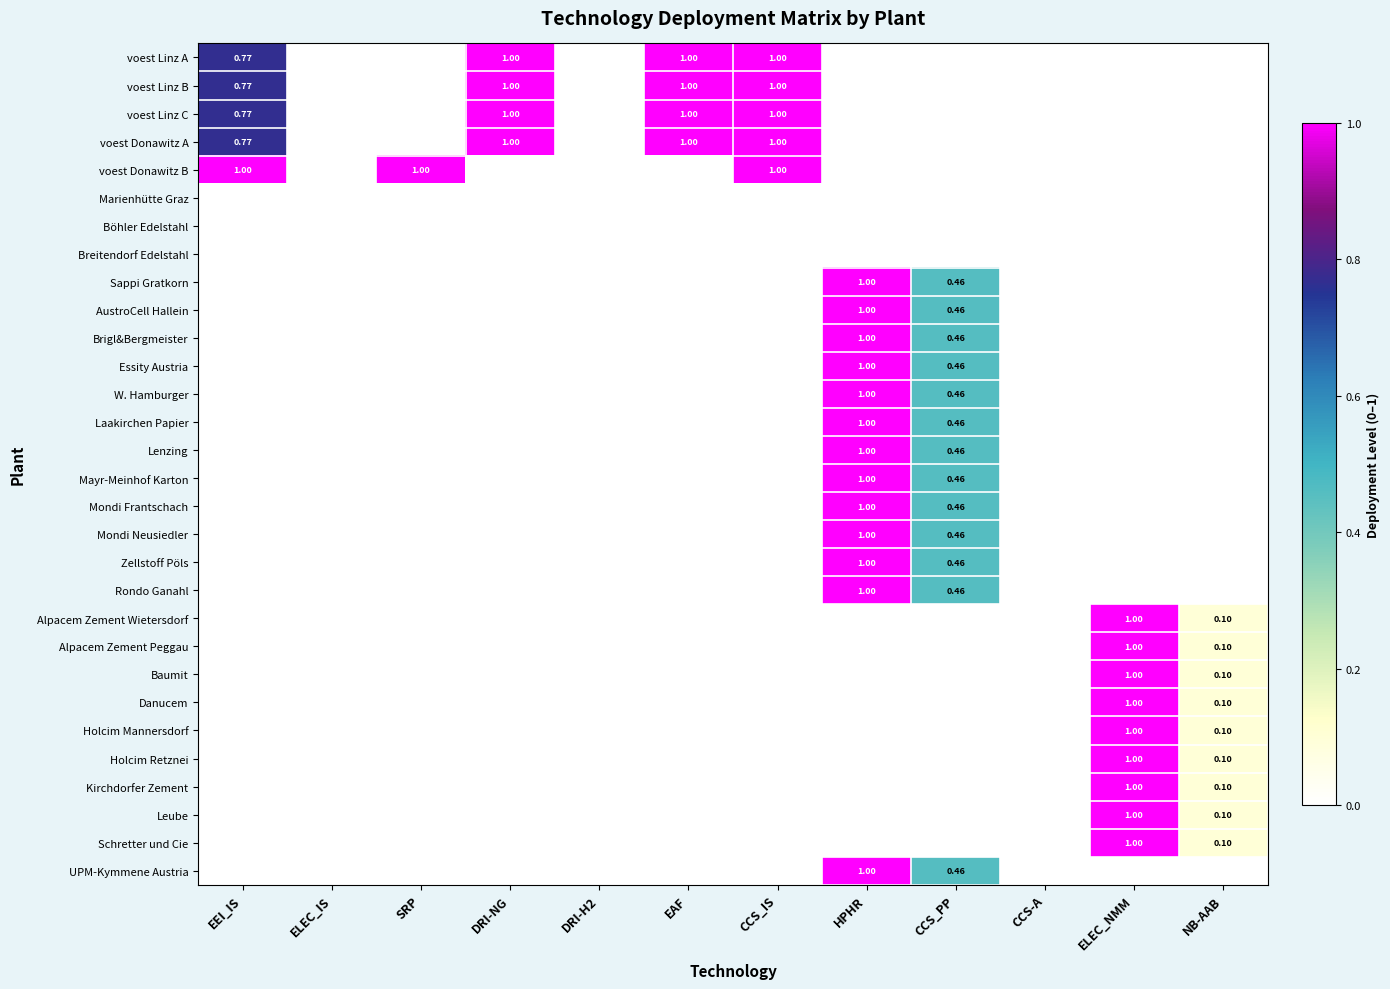

How many data points in voest Donawitz B are above 0?

3